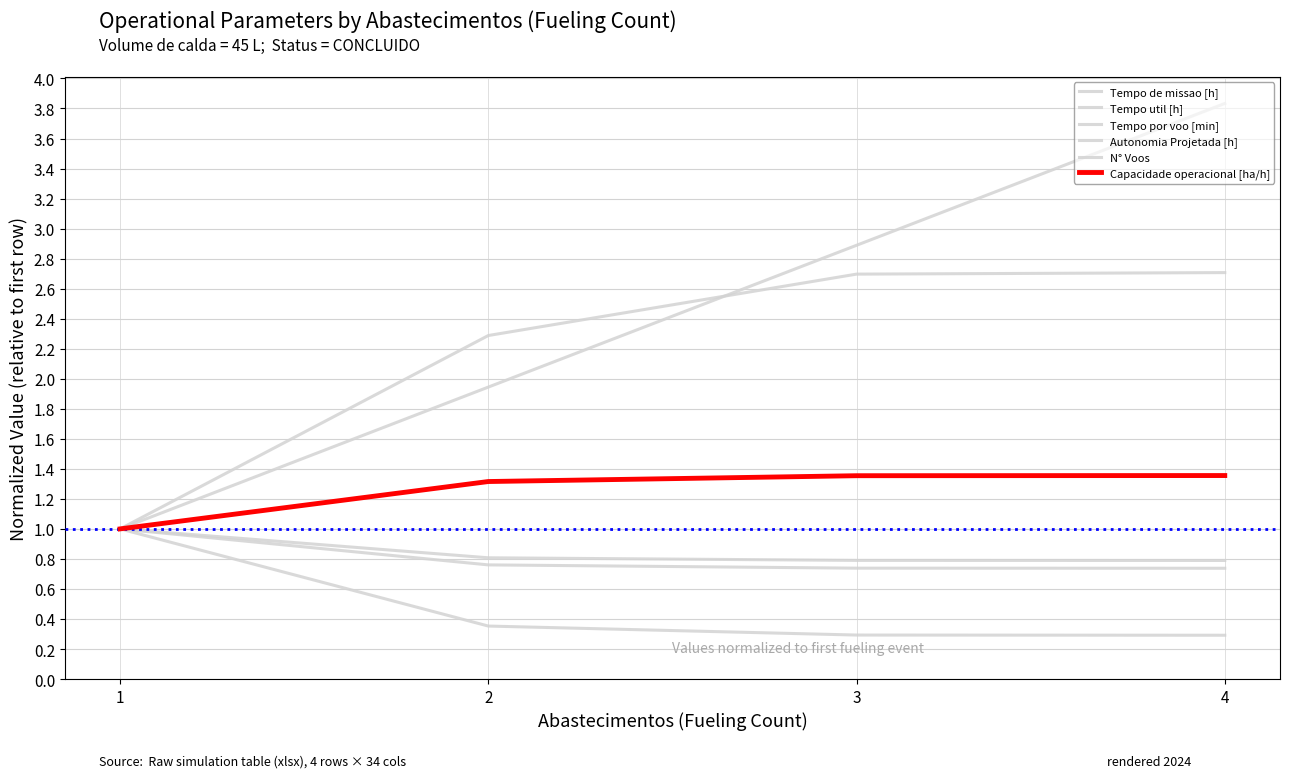

True or false: Tempo util [h] and Capacidade operacional [ha/h] cross at least once.

False